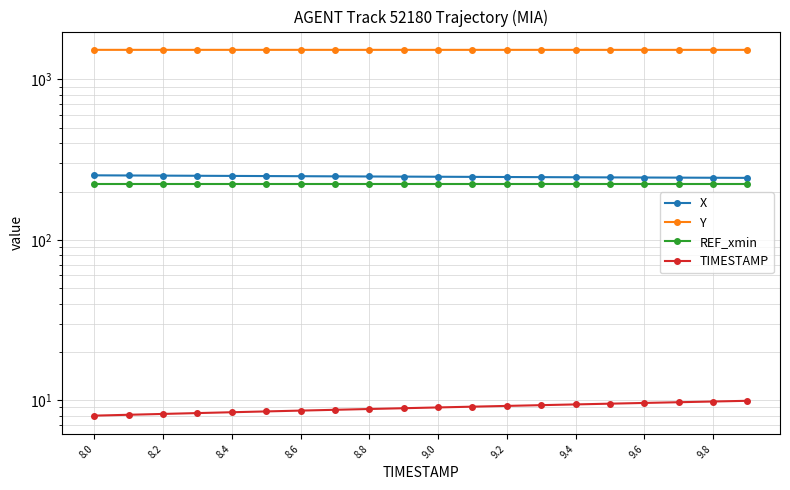

Which series has the largest total across all categories?

Y